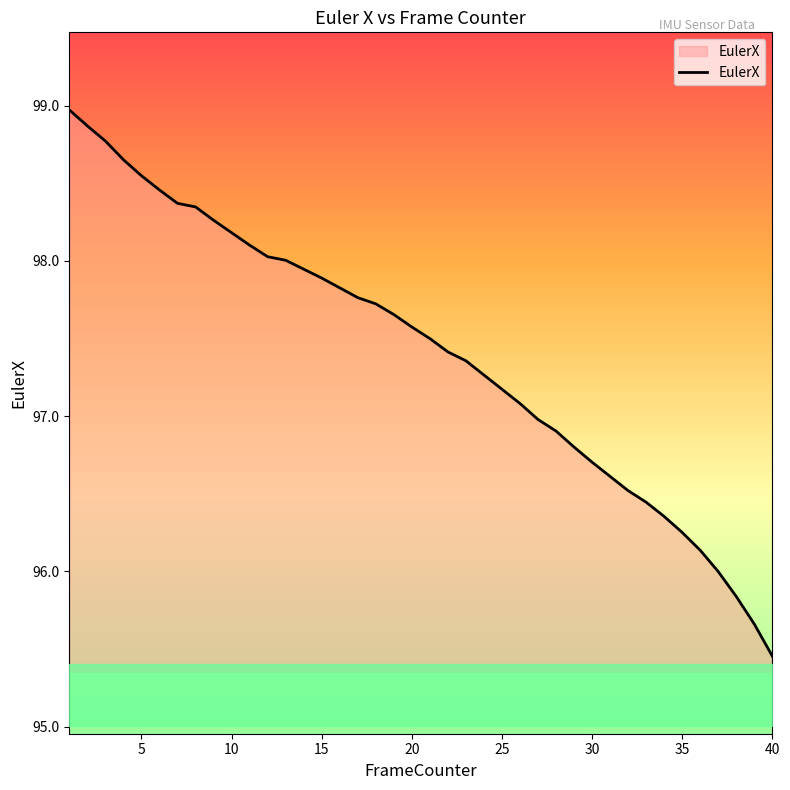

What is the greatest value displayed?

99.0